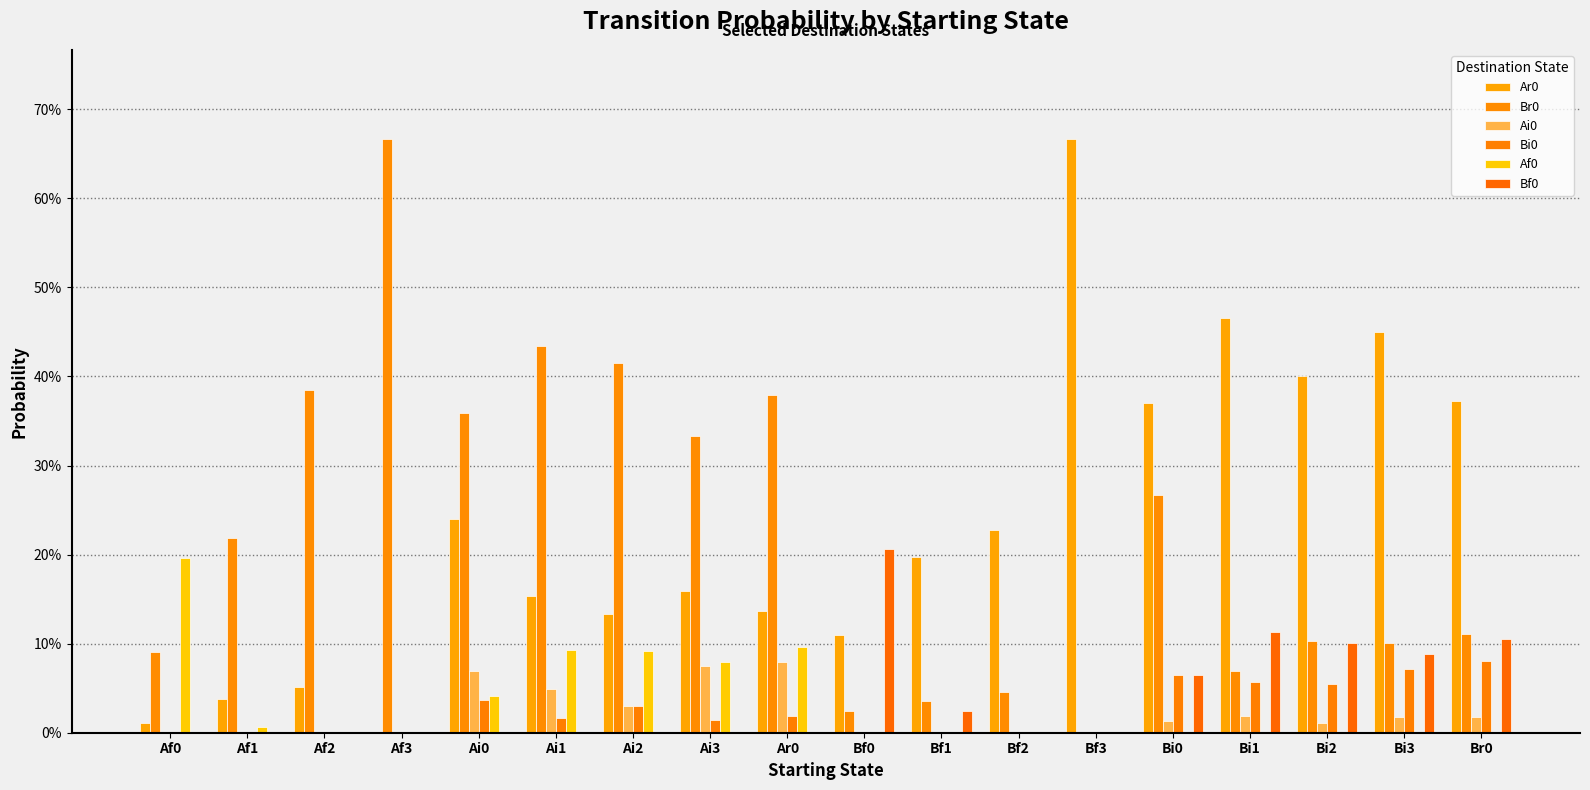

Are the bars grouped side by side (vs. stacked)?

Yes